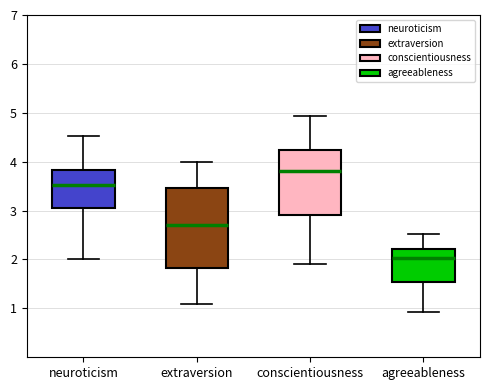

Reading left to right, transcribe this box plot: for each box, give where its median line is, the range the box spans, and where its two whiskers end, as read against the y-axis. The values are not printed on the chart, so give them approximately, as read against the axis.

neuroticism: median 3.5, box 3.0 to 3.8, whiskers 2.0 to 4.5
extraversion: median 2.7, box 1.8 to 3.5, whiskers 1.1 to 4.0
conscientiousness: median 3.8, box 2.9 to 4.2, whiskers 1.9 to 4.9
agreeableness: median 2.0, box 1.5 to 2.2, whiskers 0.9 to 2.5